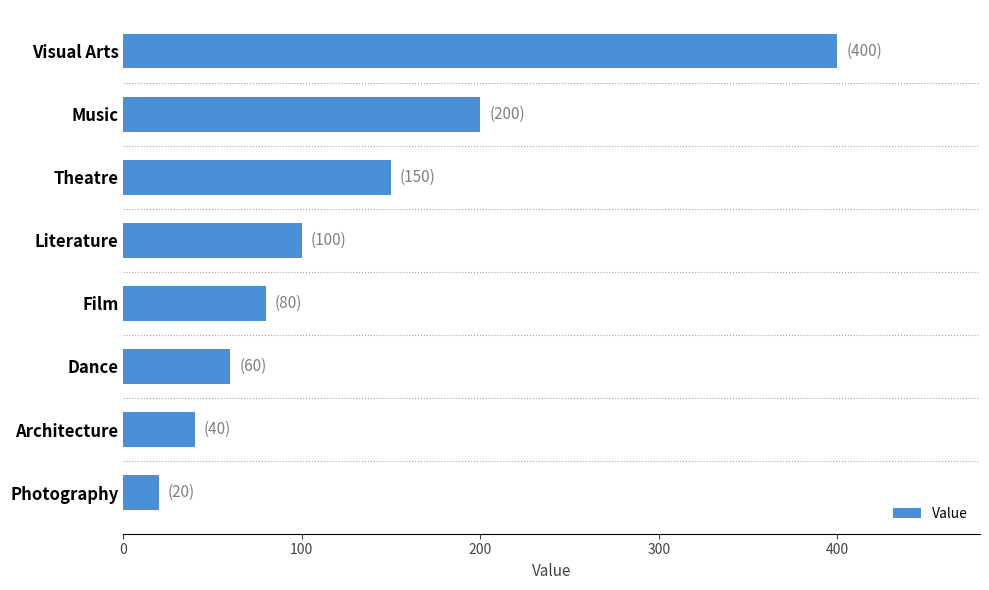

What is the greatest value displayed?

400